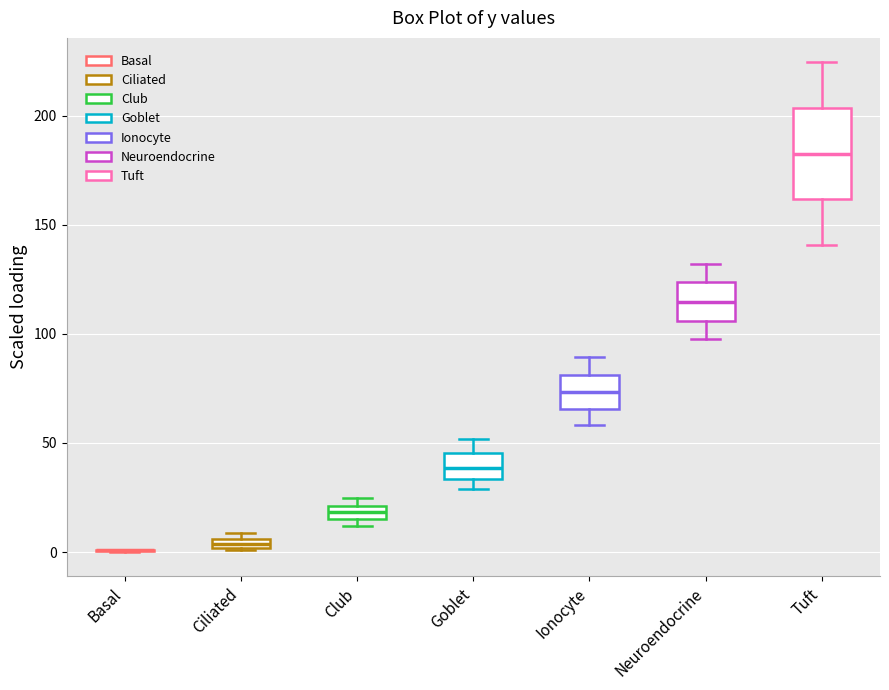

Where does the lower whisker of the box for Ionocyte end on the y-axis? The values are not printed on the chart, so give them approximately, as read against the axis.

60